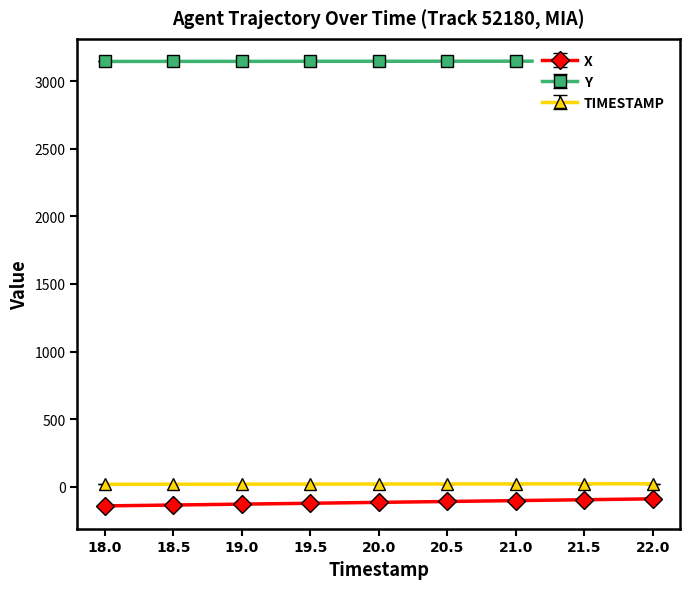

What is the difference between the maximum and minimum values in the Y series?

2.4